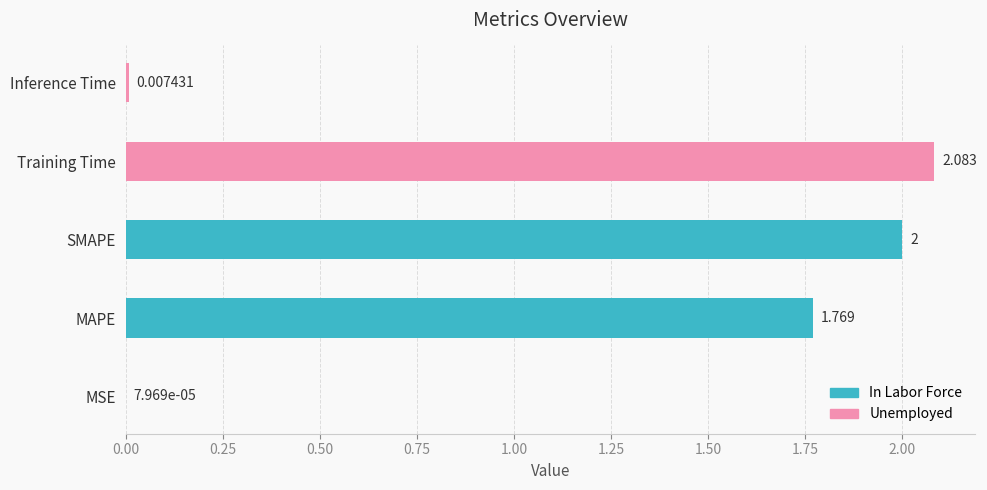

Which has a higher value, SMAPE or Training Time?

Training Time